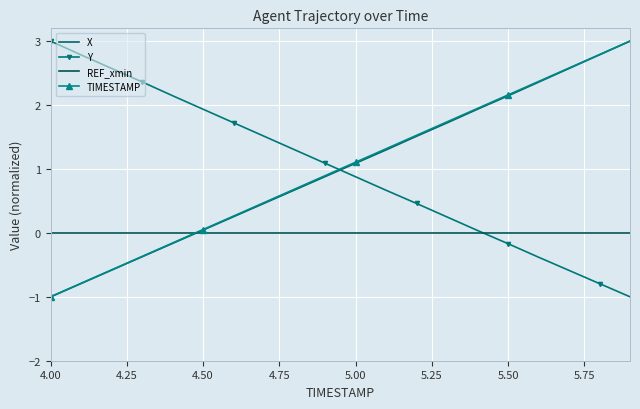

Reading right to left, extract all data points from this chart.

X: 3.0	2.8	2.6	2.4	2.1	1.9	1.7	1.5	1.3	1.1	0.9	0.7	0.5	0.3	0.0	-0.2	-0.4	-0.6	-0.8	-1.0
Y: -1.0	-0.8	-0.6	-0.4	-0.2	0.0	0.2	0.5	0.7	0.9	1.1	1.3	1.5	1.7	1.9	2.1	2.4	2.6	2.8	3.0
REF_xmin: 0.0	0.0	0.0	0.0	0.0	0.0	0.0	0.0	0.0	0.0	0.0	0.0	0.0	0.0	0.0	0.0	0.0	0.0	0.0	0.0
TIMESTAMP: 3.0	2.8	2.6	2.4	2.2	1.9	1.7	1.5	1.3	1.1	0.9	0.7	0.5	0.3	0.1	-0.2	-0.4	-0.6	-0.8	-1.0